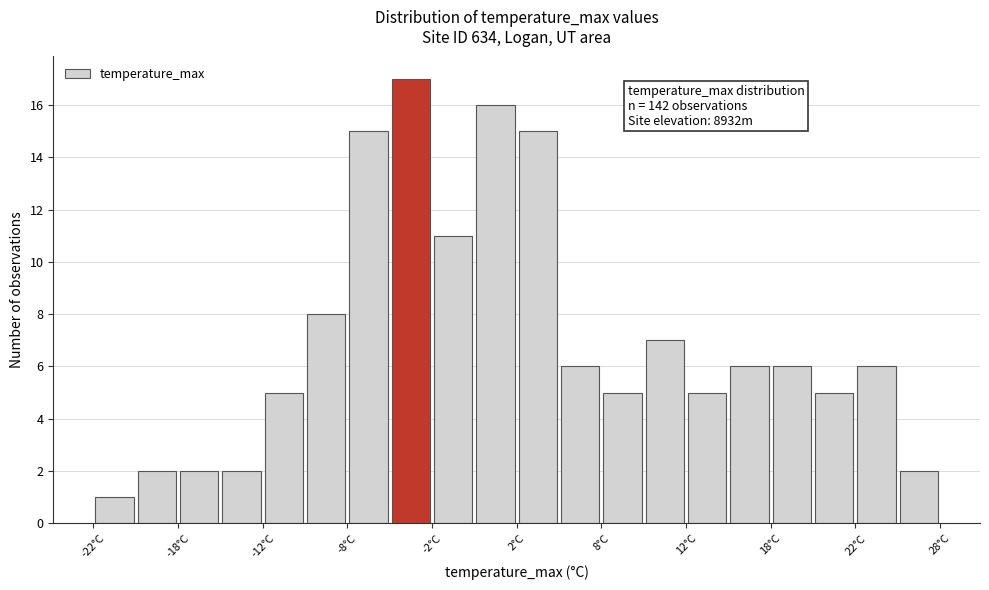

Over which range of the x-axis is the bar tallest?

-5.0 to -2.5